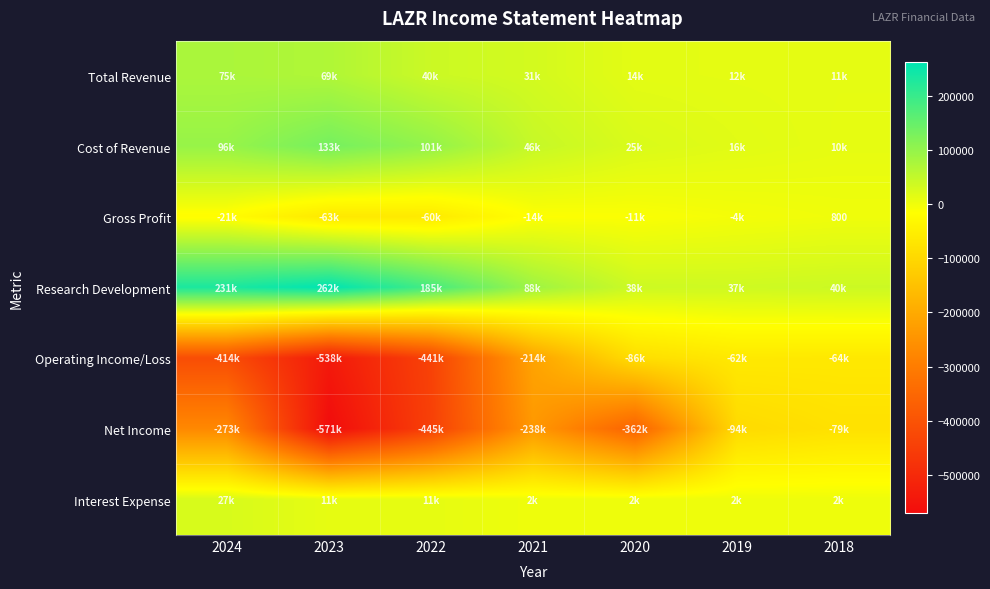

What is the maximum value for Research Development?

262200